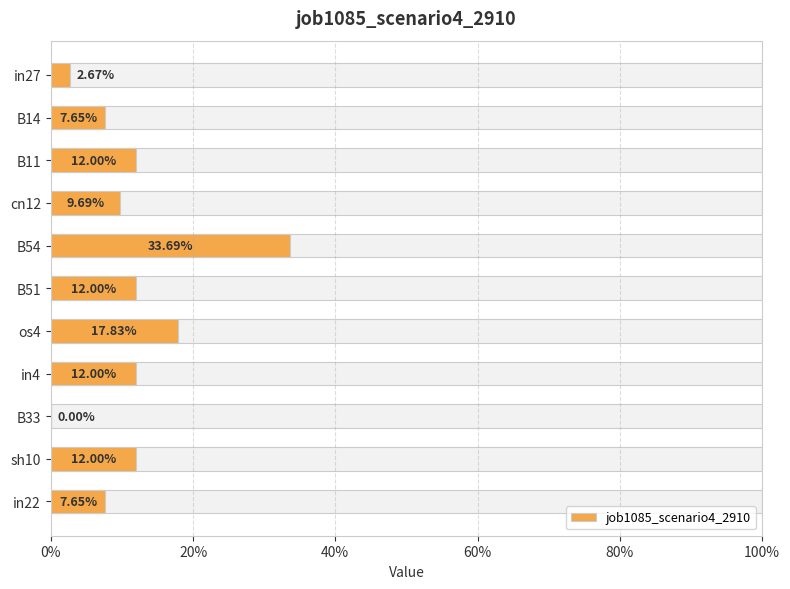

Between in27 and B54, which is larger?

B54